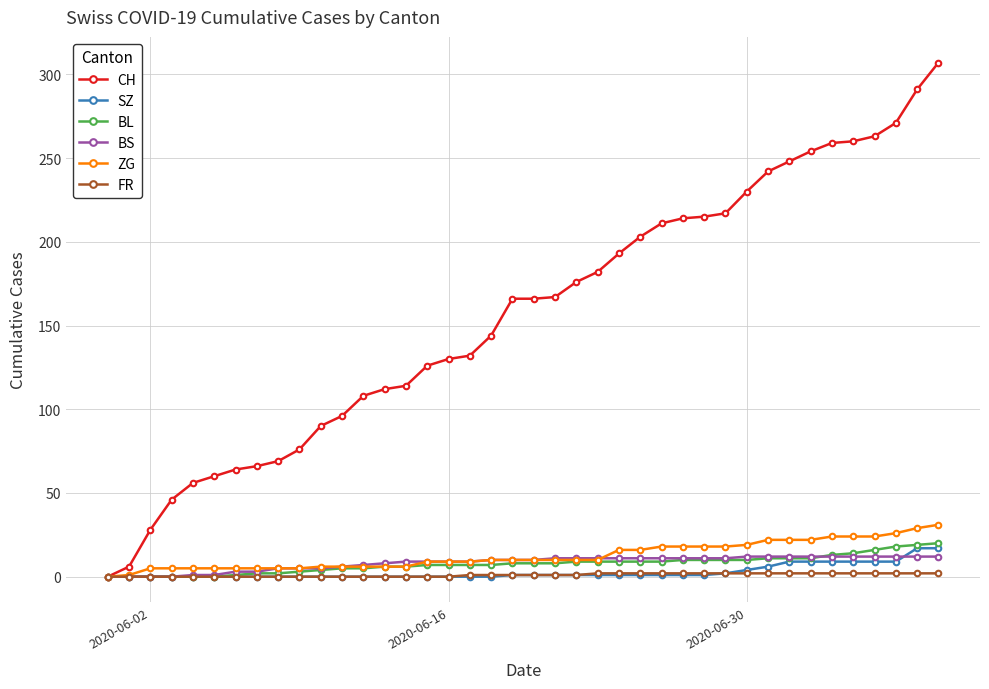

What is the difference between the maximum and minimum values in the ZG series?

31